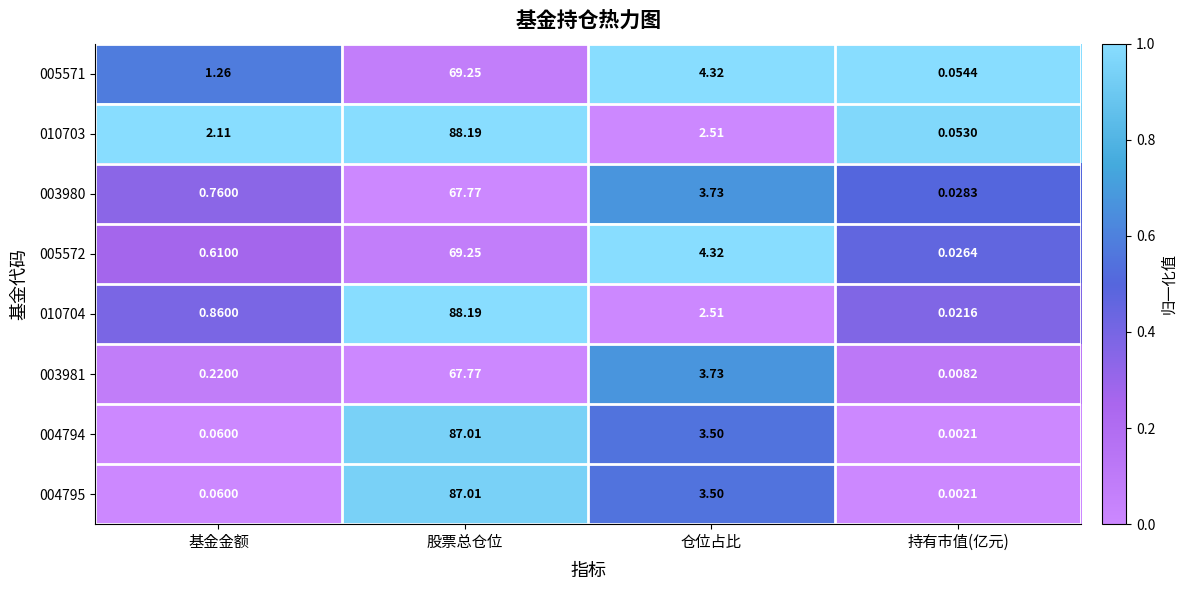

Which category has the highest value in the 004795 series?

股票总仓位